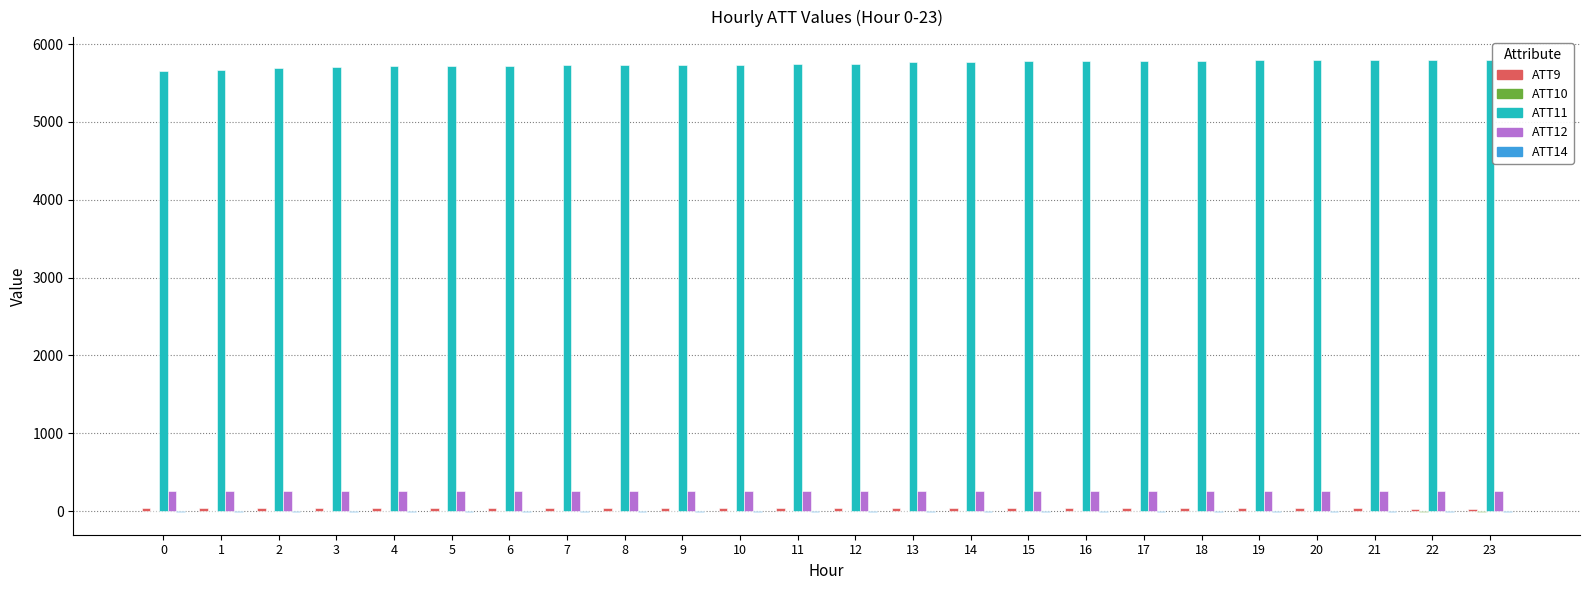

Which series has the largest total across all categories?

ATT11